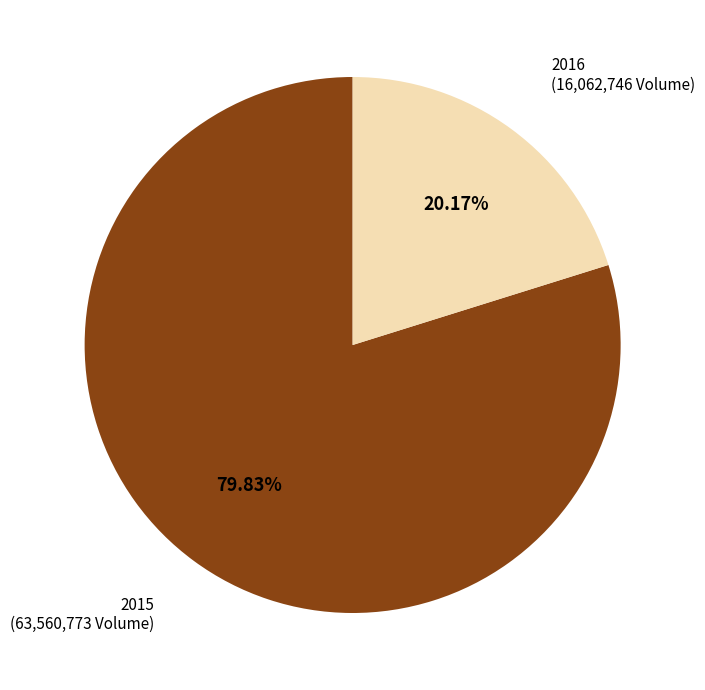

Combined, do 2016 and 2015 account for over 50%?

Yes